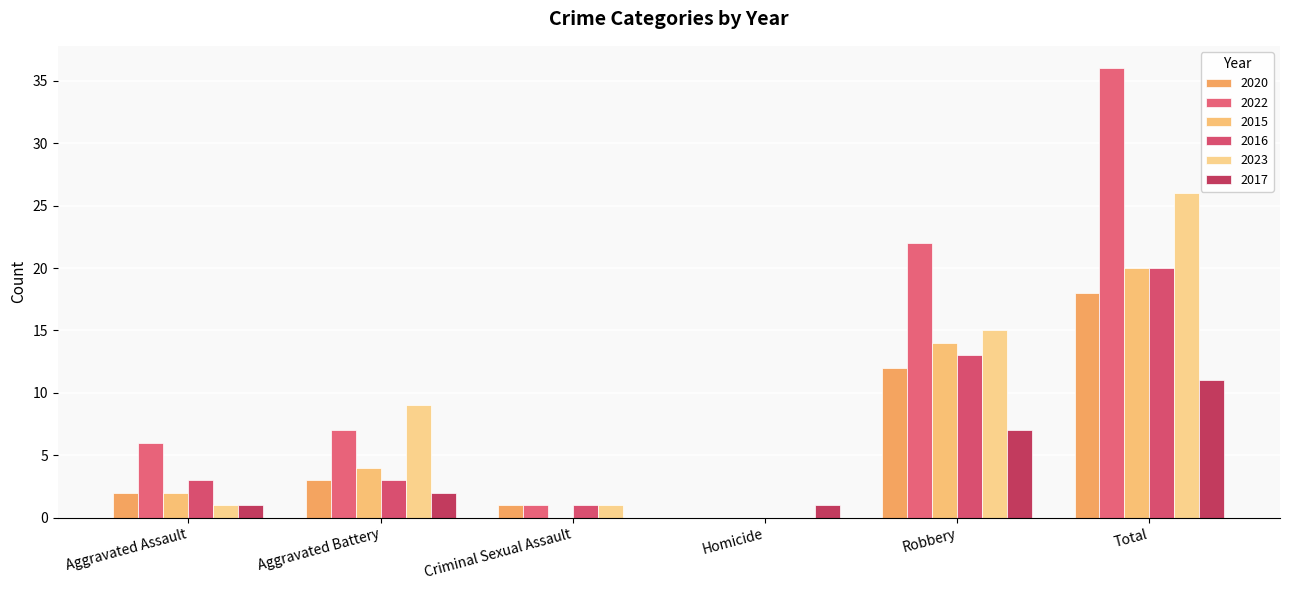

At how many categories does at least one series exceed 17?

2